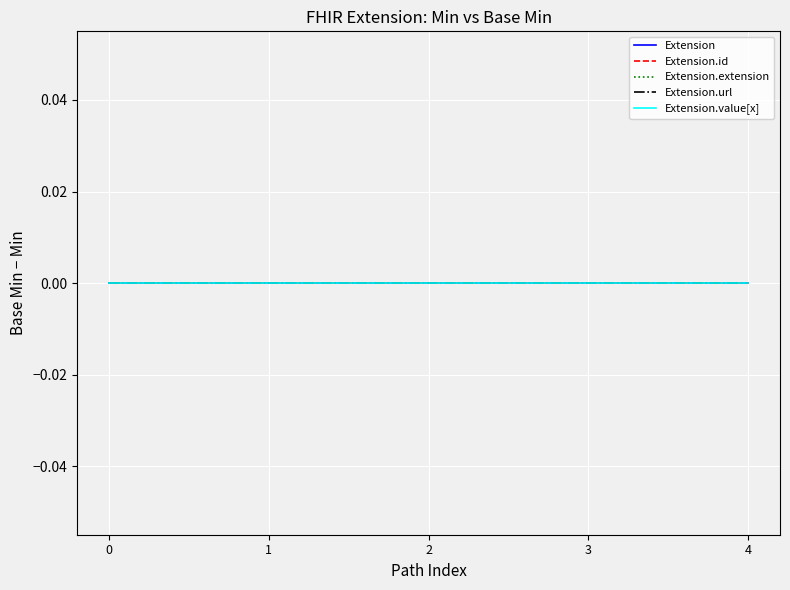

Reading left to right, what are all the values shown in this chart?

Extension (Min=0, BaseMin=0): 0=0	1=0	2=0	3=0	4=0
Extension.id (Min=0, BaseMin=0): 0=0	1=0	2=0	3=0	4=0
Extension.extension (Min=0, BaseMin=0): 0=0	1=0	2=0	3=0	4=0
Extension.url (Min=1, BaseMin=1): 0=1	1=1	2=1	3=1	4=1
Extension.value[x] (Min=0, BaseMin=0): 0=0	1=0	2=0	3=0	4=0